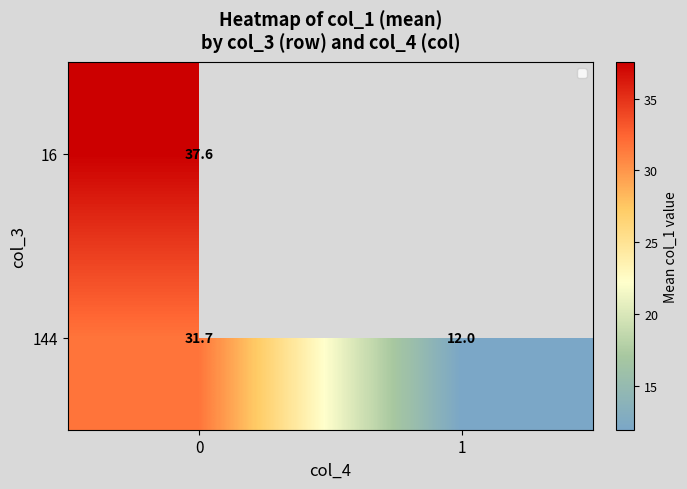

What is the difference between the highest and lowest values at 0?

5.9